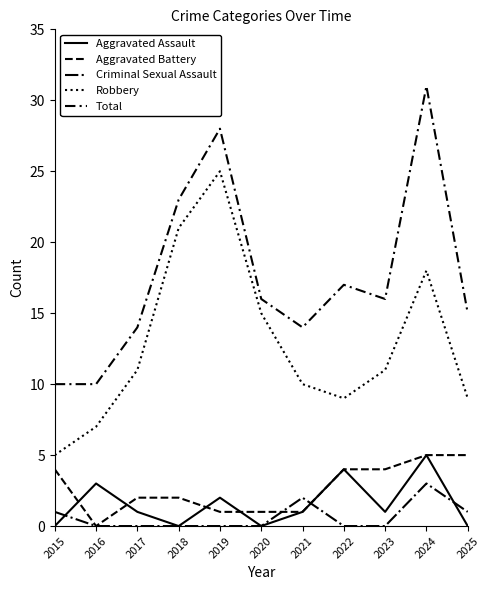

Is the value of Aggravated Battery at 2025 greater than the value of Criminal Sexual Assault at 2018?

Yes